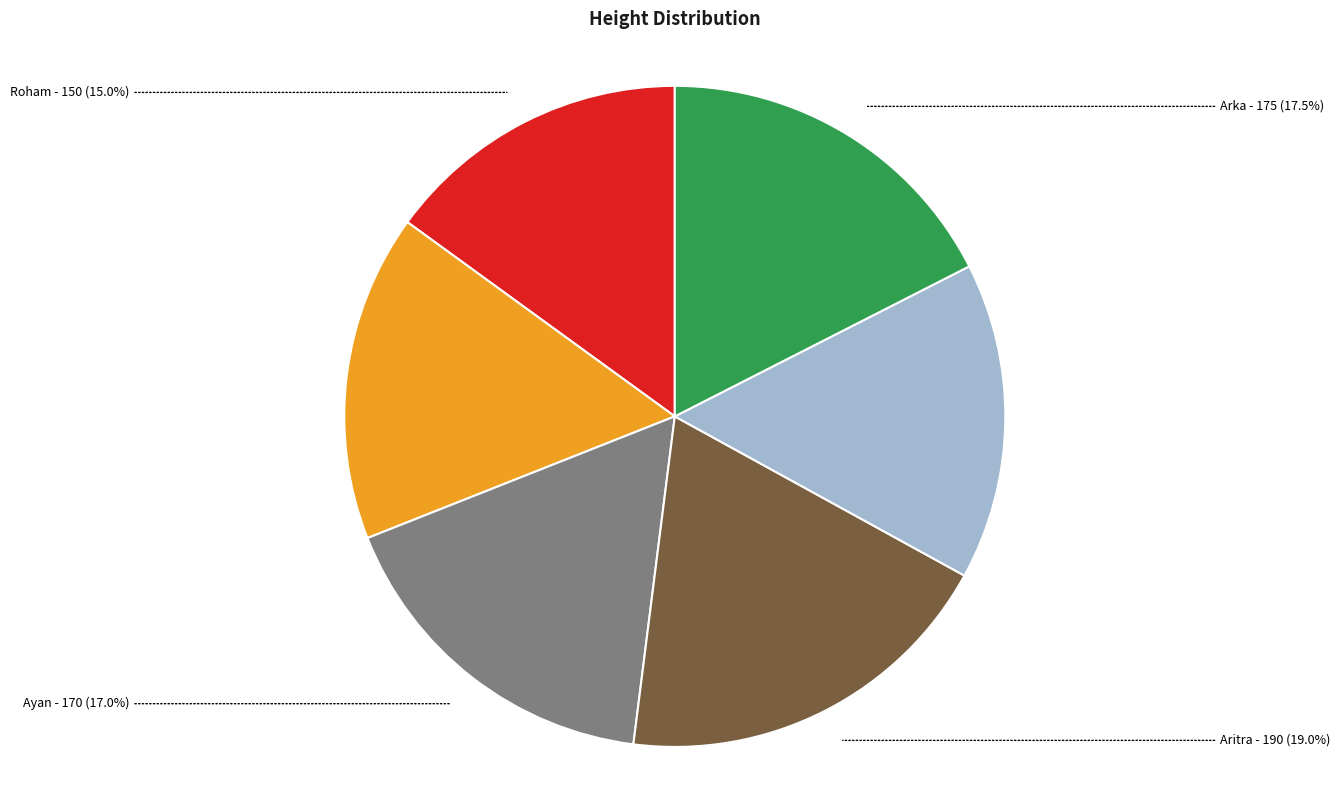

Is there a majority slice in this chart?

No